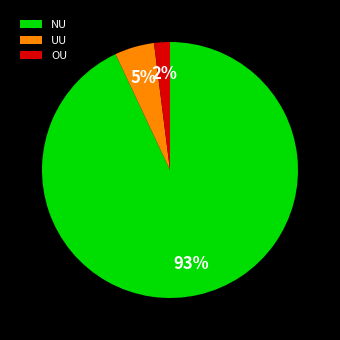

To the nearest percent, what portion does NU represent?

93%